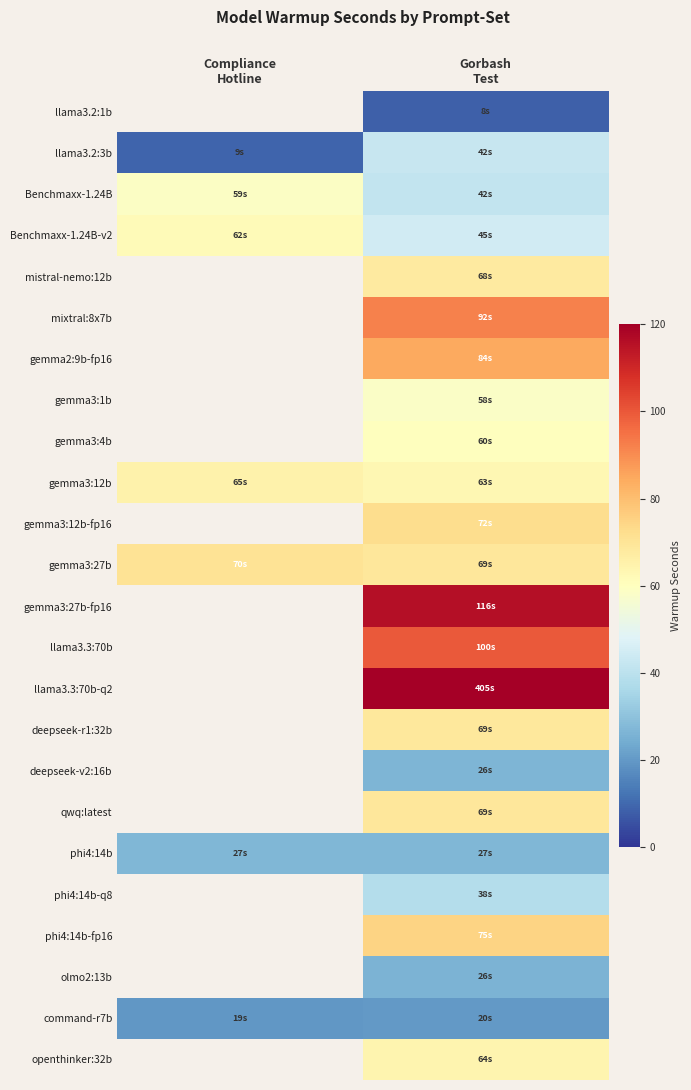

What is the minimum value shown in the chart?

8.0